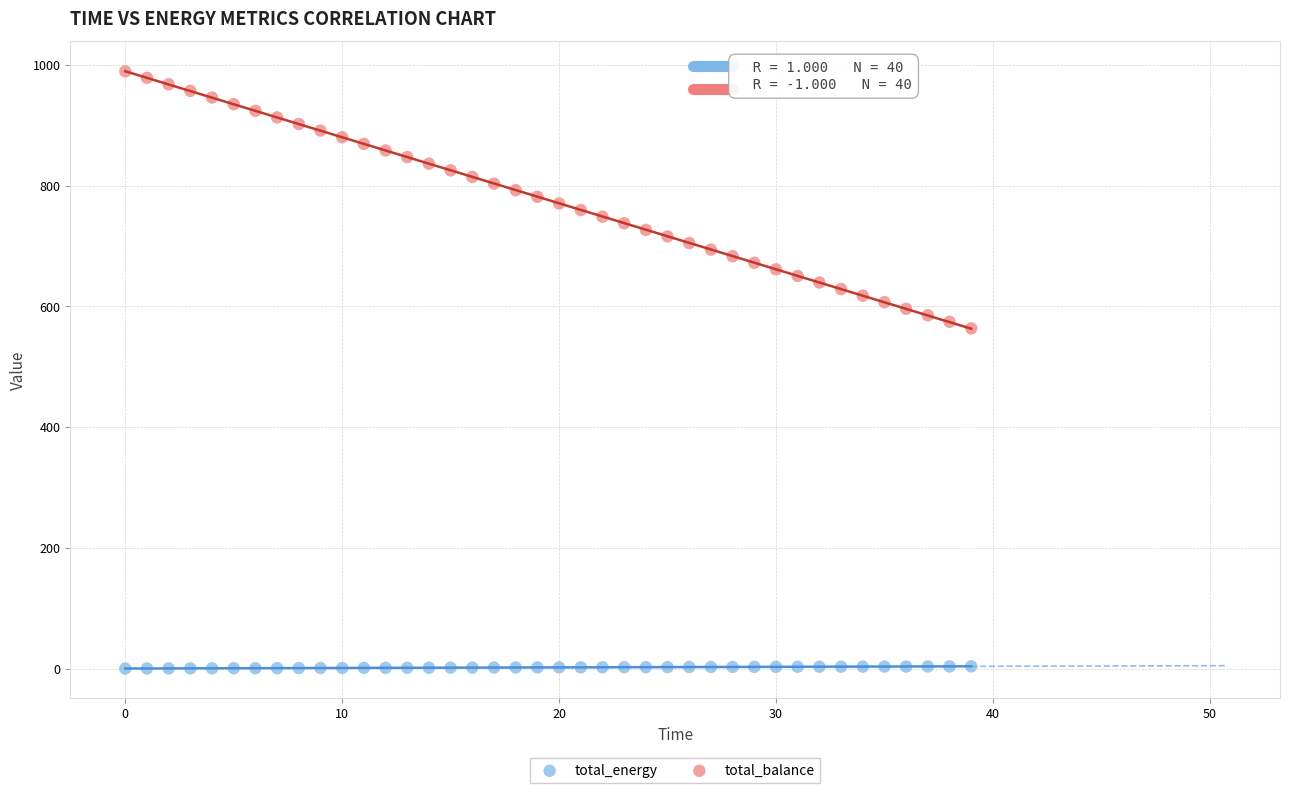

Which series reaches the minimum Y coordinate?

total_energy